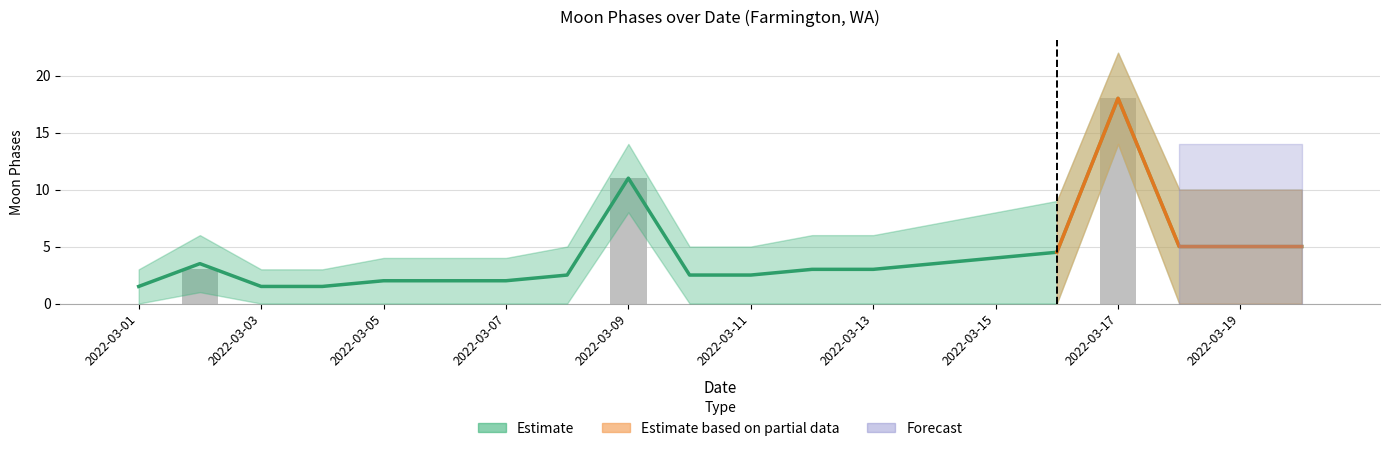

Which category has the lowest value across all series?

2022-03-01